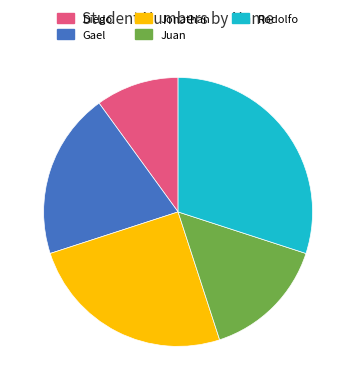

The Diego slice represents 10% of the pie. True or false?

True